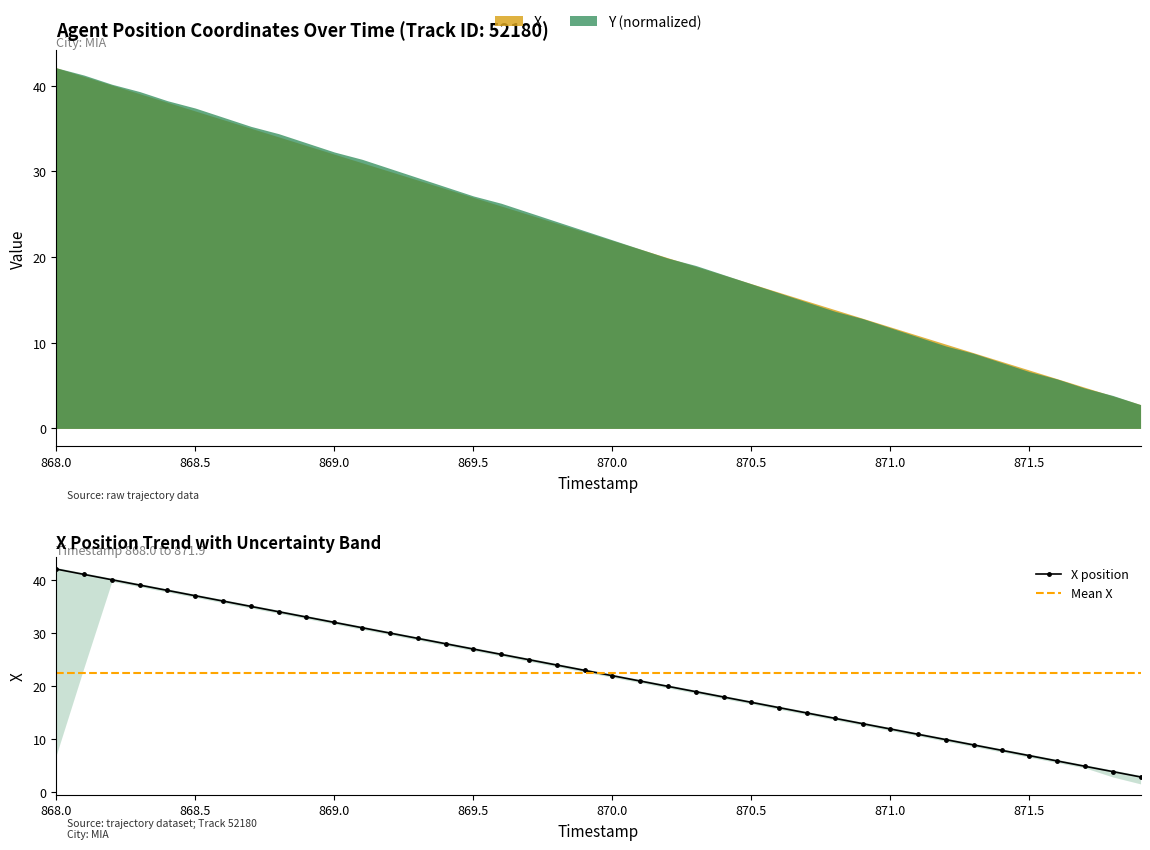

Reading left to right, extract all data points from this chart.

42.1	41.1	40.1	39.1	38.1	37.0	36.0	35.0	34.0	33.0	32.0	31.0	30.0	29.0	28.0	27.0	26.0	25.0	23.9	22.9	21.9	20.9	19.9	18.9	17.9	16.9	15.9	14.9	13.9	12.9	11.9	10.8	9.8	8.8	7.8	6.8	5.8	4.8	3.8	2.8